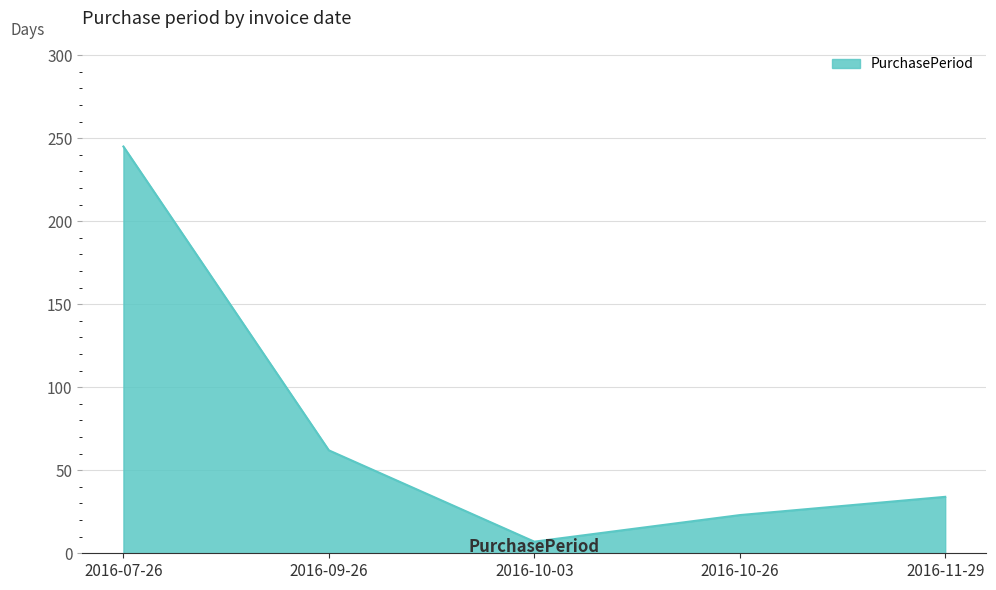

List the labels in order of value, smallest first.

2016-10-03, 2016-10-26, 2016-11-29, 2016-09-26, 2016-07-26